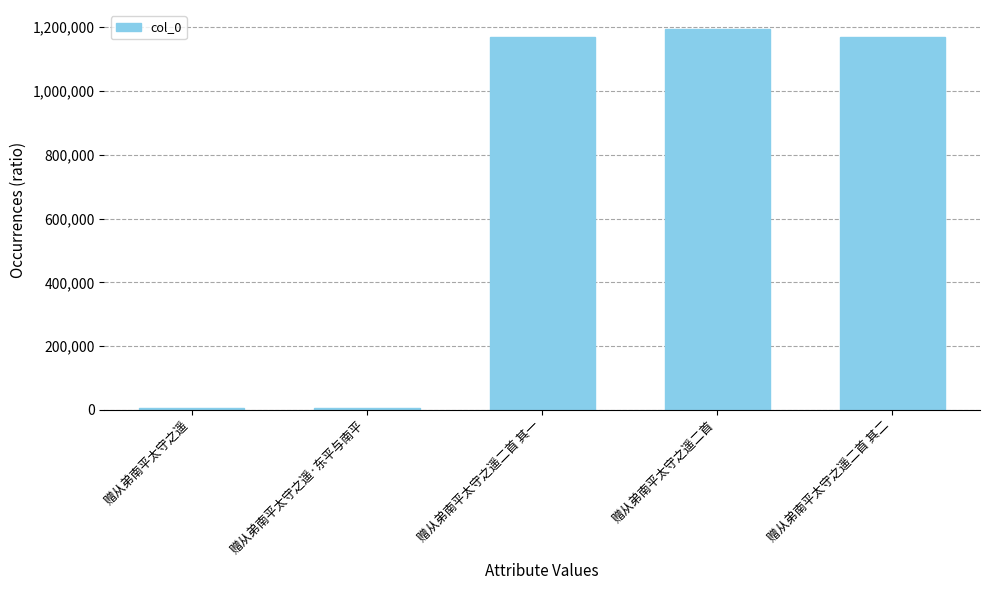

Which has a higher value, 赠从弟南平太守之遥 or 赠从弟南平太守之遥二首 其一?

赠从弟南平太守之遥二首 其一